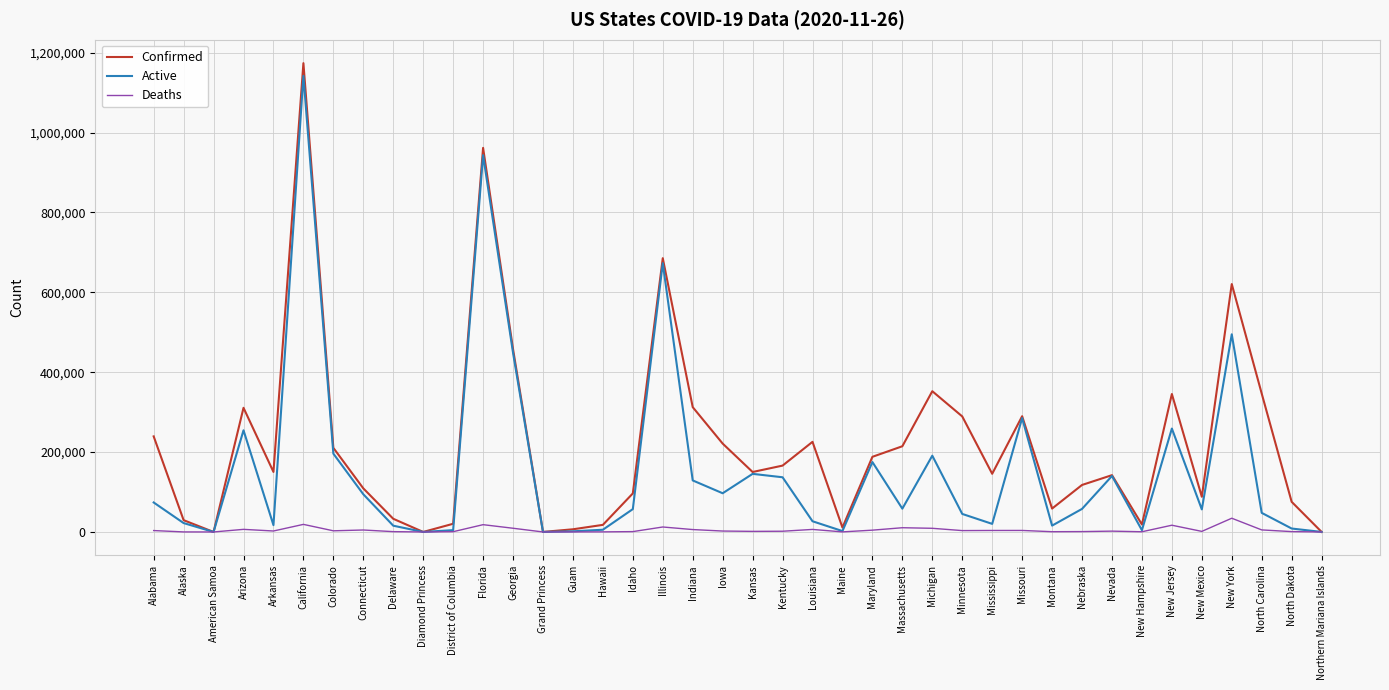

What is the difference between the maximum and second lowest values in the Active series?

1141923